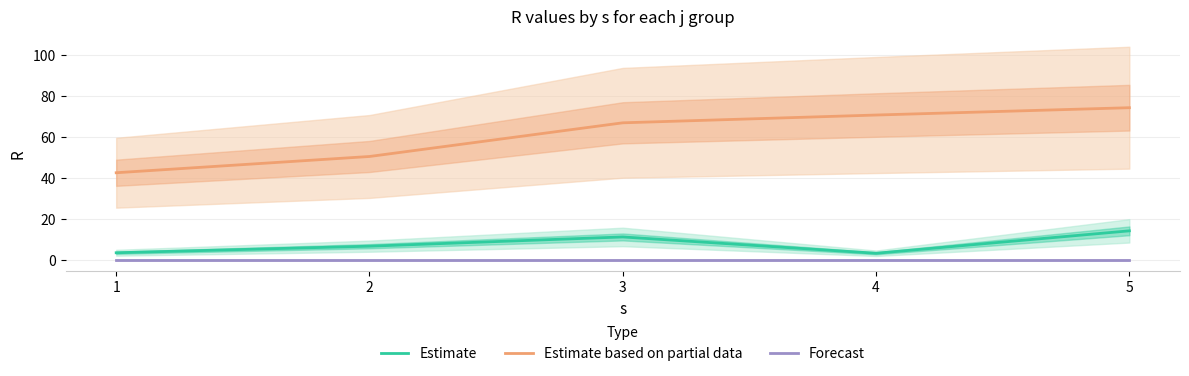

At which label does Estimate based on partial data first exceed 66?

3